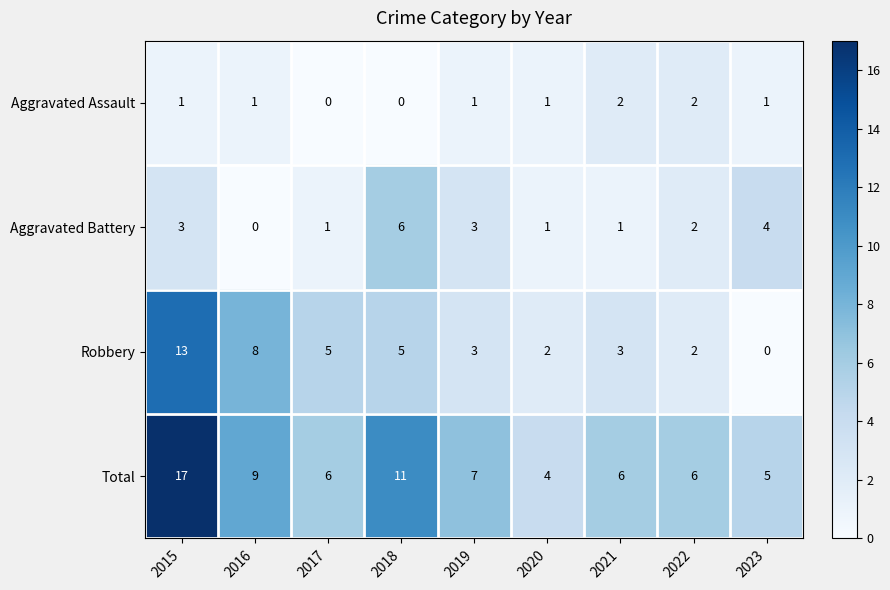

Between 2020 and 2021, which series saw the biggest shift?

Total